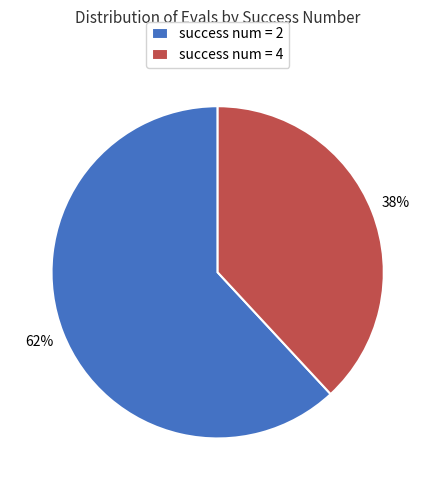

Does success num = 4 represent more than half of the total?

No